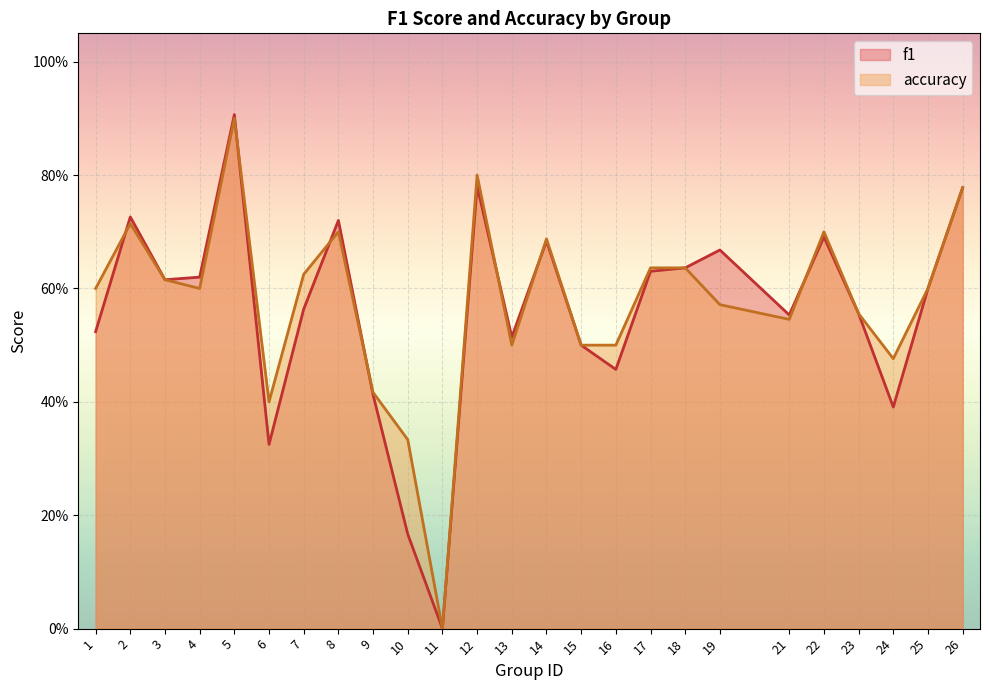

Does the chart display data point markers on the line(s)?

No